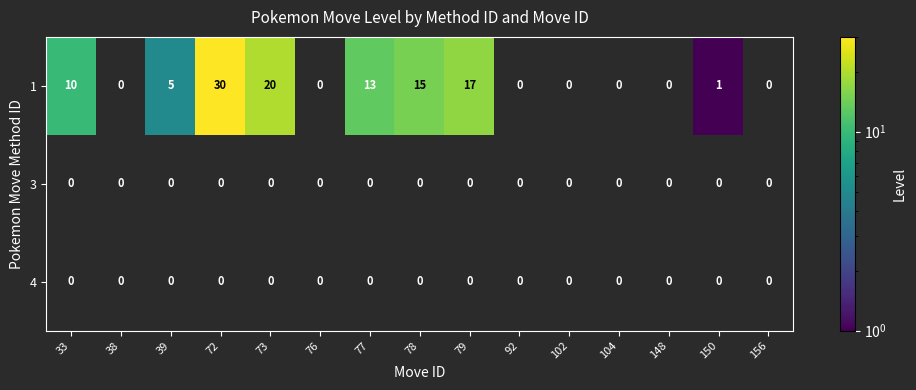

At which label is 1 closest to 15?

78